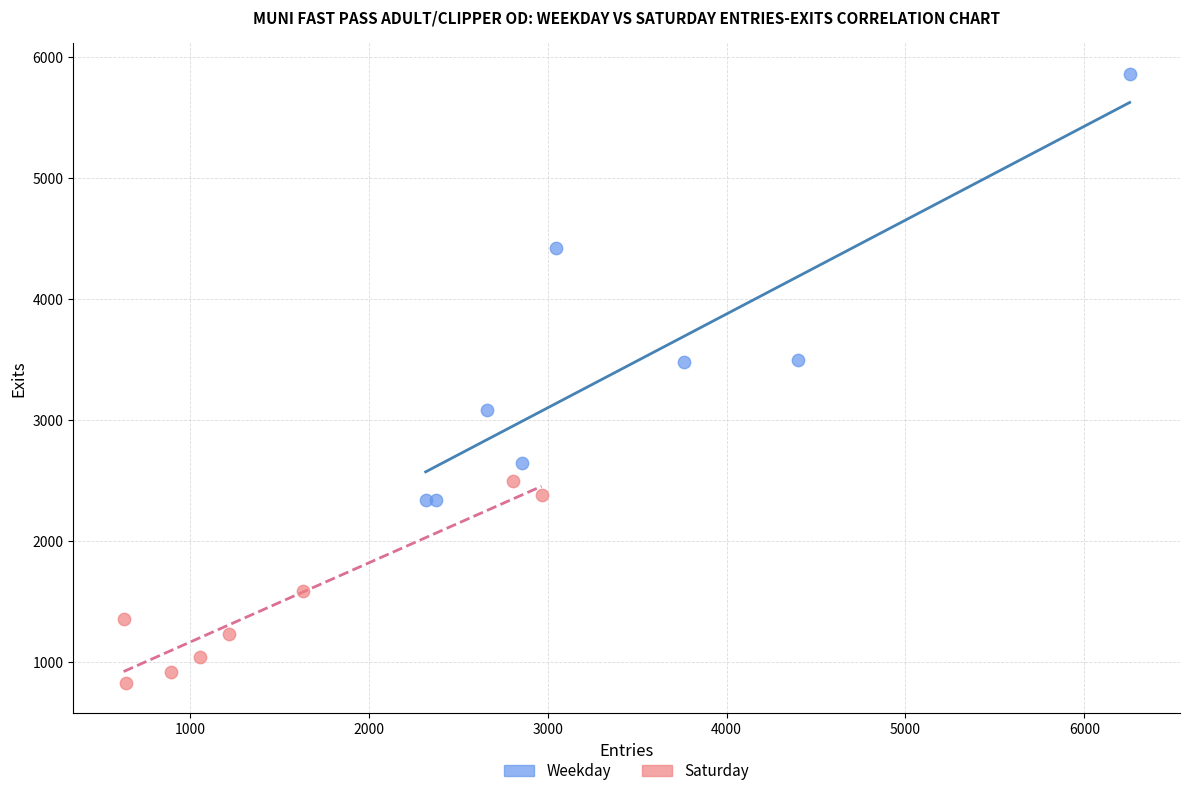

Which series contains the highest Y value?

Weekday